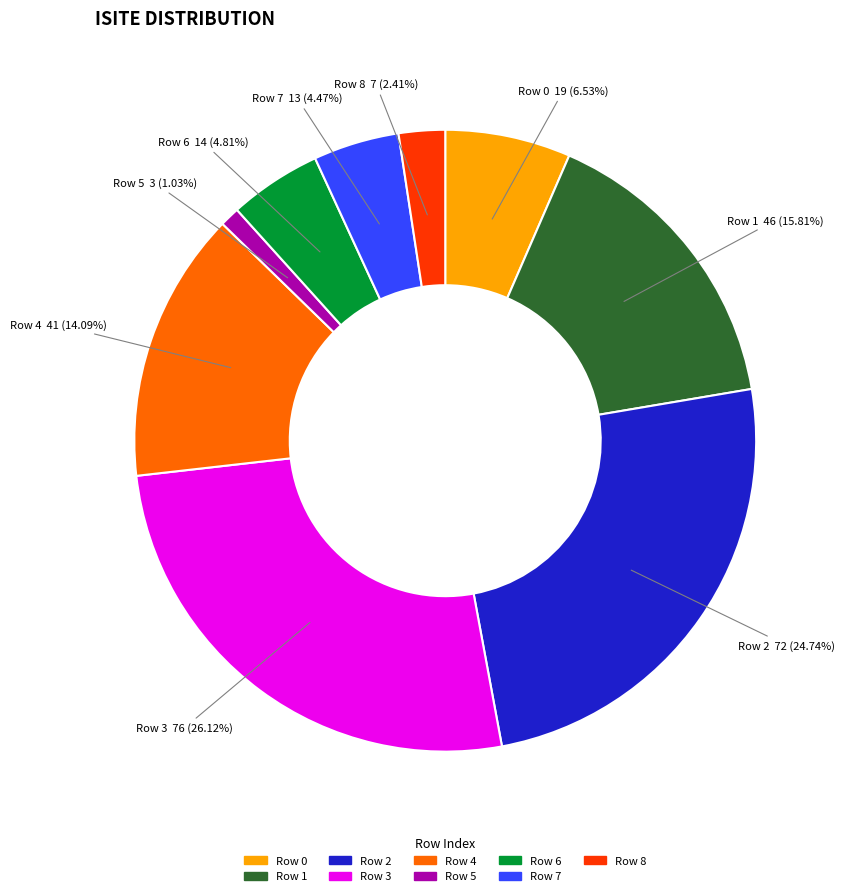

Is there a majority slice in this chart?

No